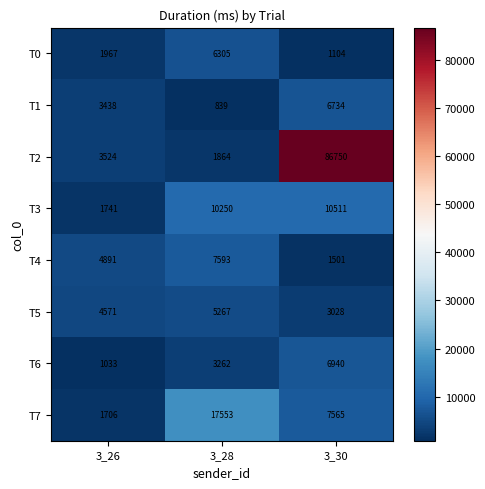

What is the total value across all series at 3_26?

22871